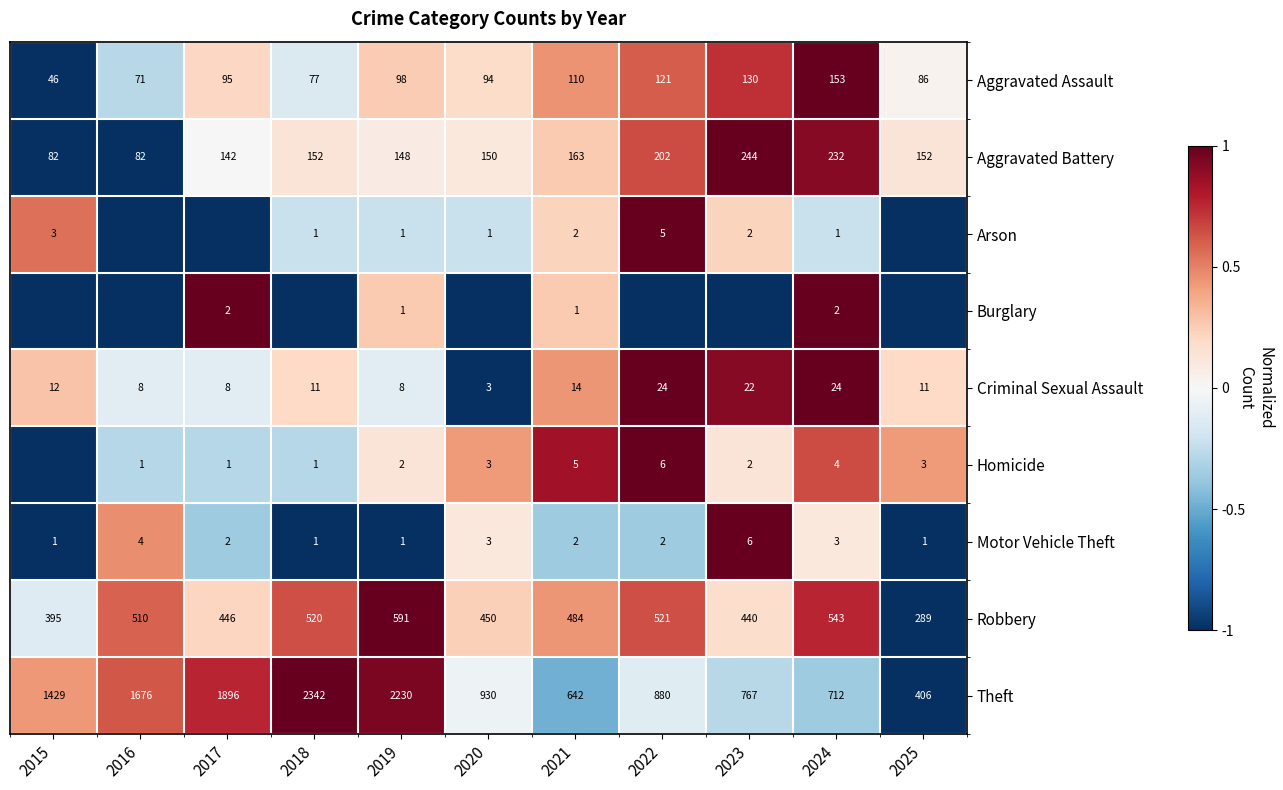

What is the total value across all series at 2024?

1674